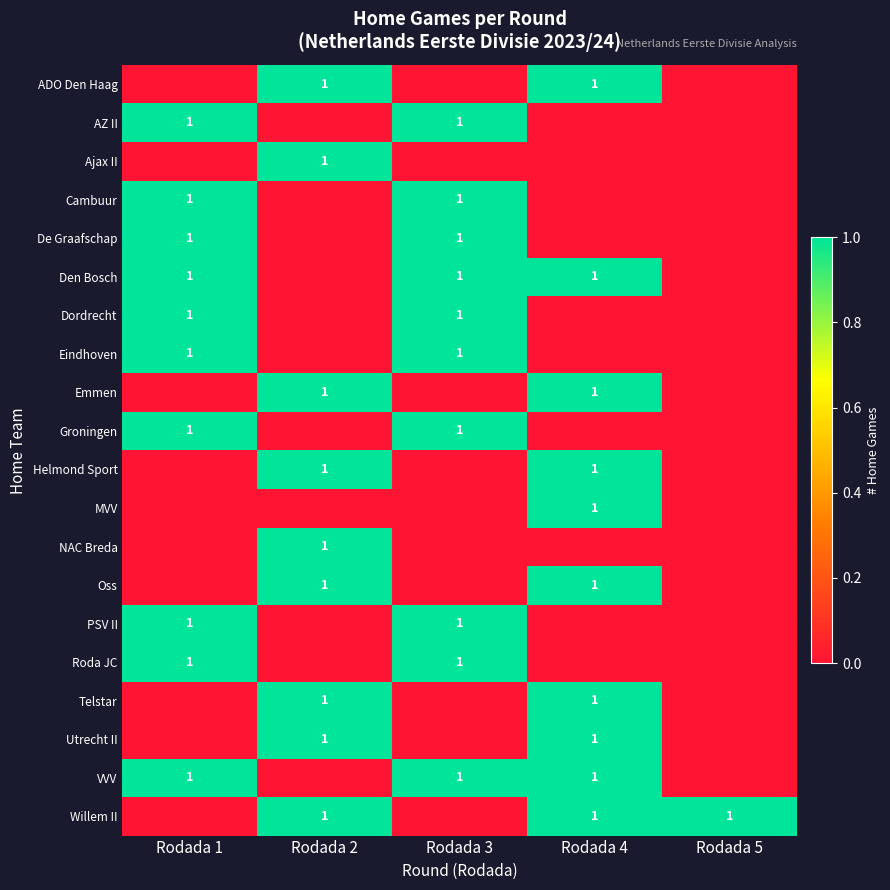

Is it true that ADO Den Haag equals 2 at Rodada 4?

False